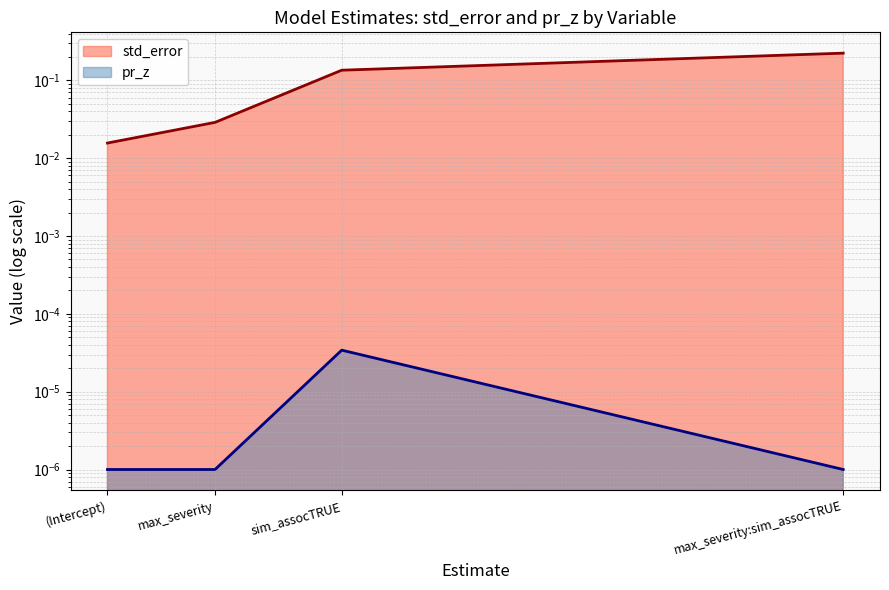

How many data points does each series have?

4